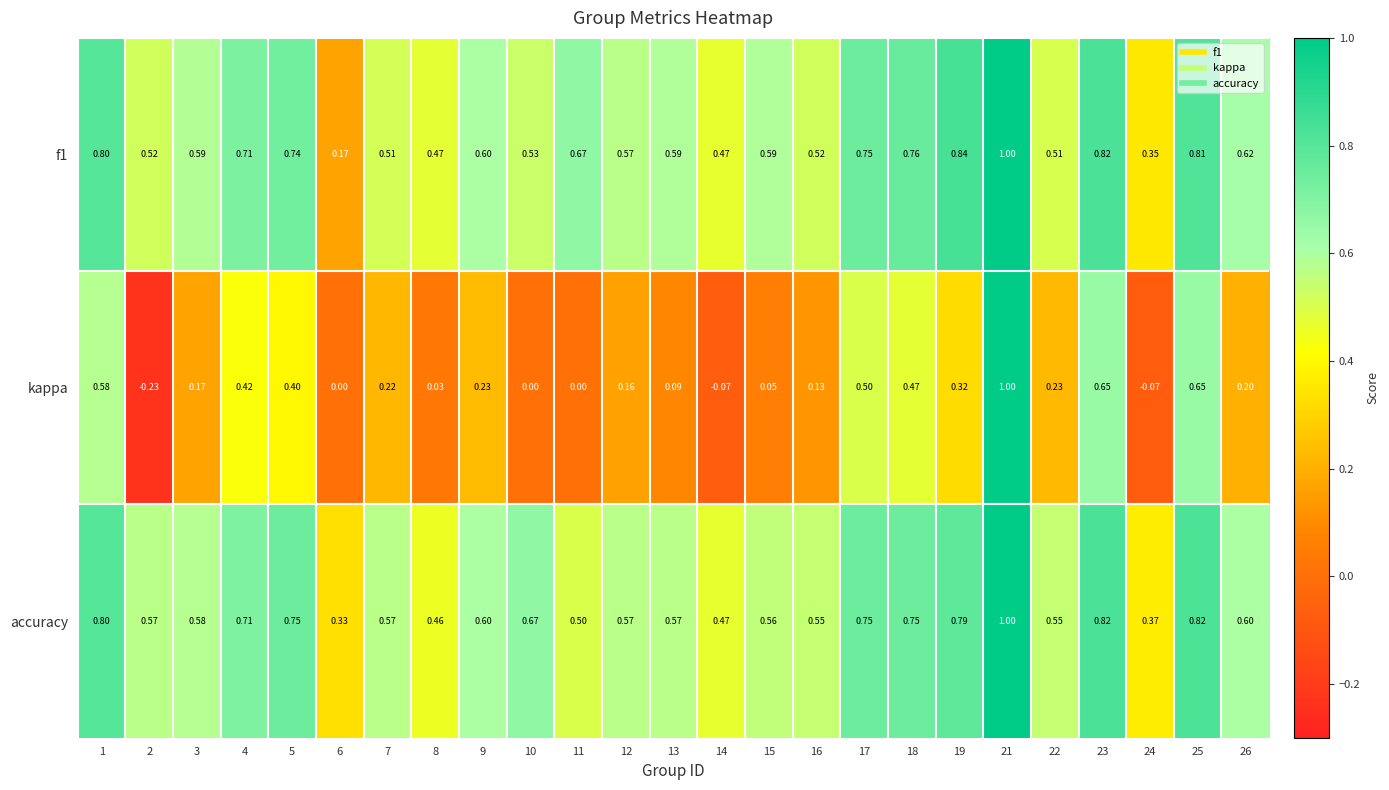

Which series has the largest range (max minus min)?

kappa